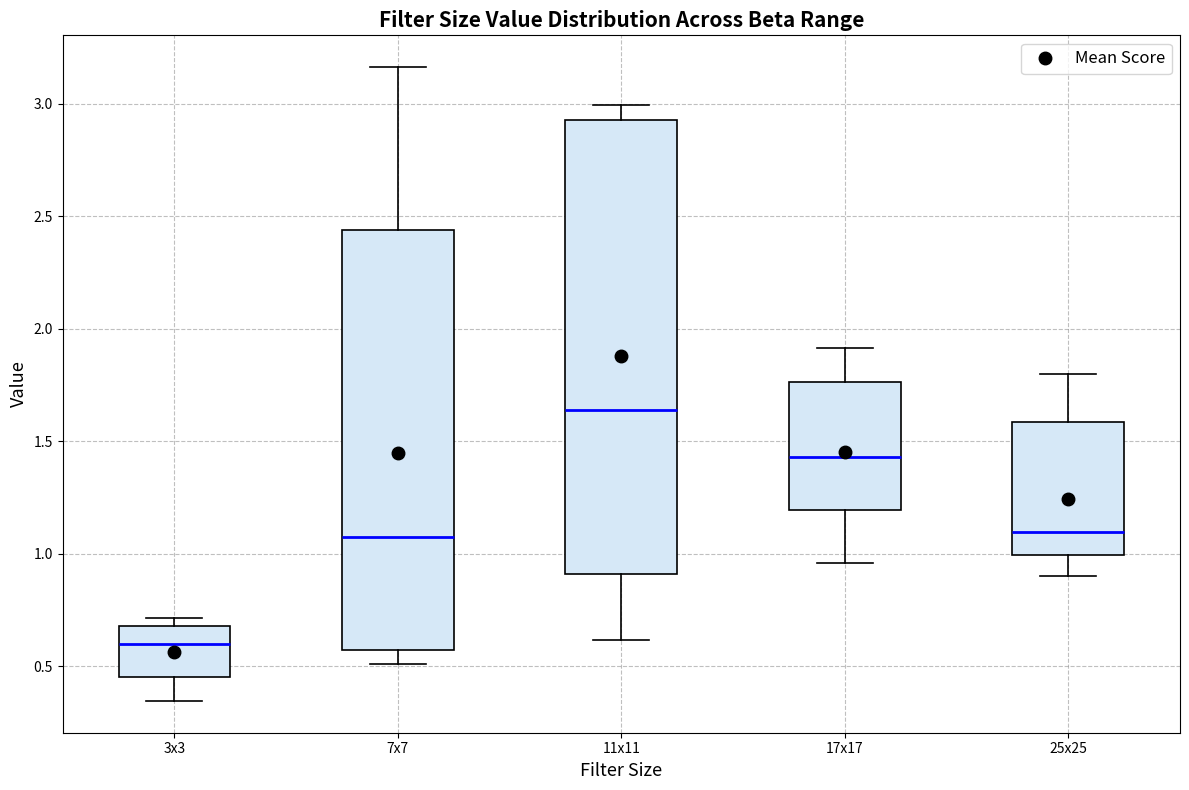

Where does the upper whisker of the box for 17x17 end on the y-axis? The values are not printed on the chart, so give them approximately, as read against the axis.

1.90